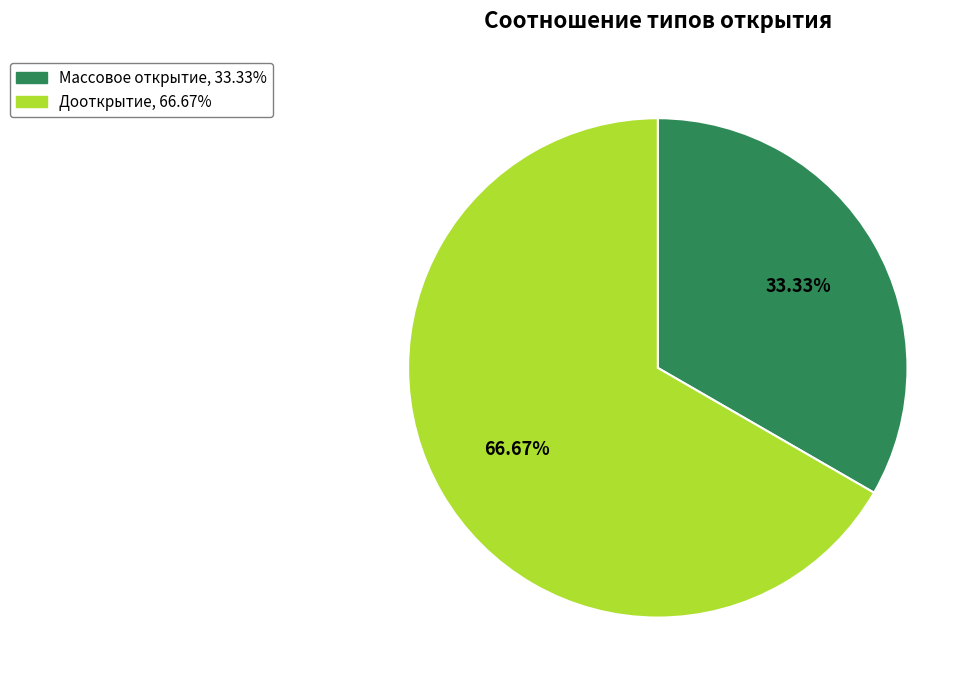

Count the number of slices in the pie.

2